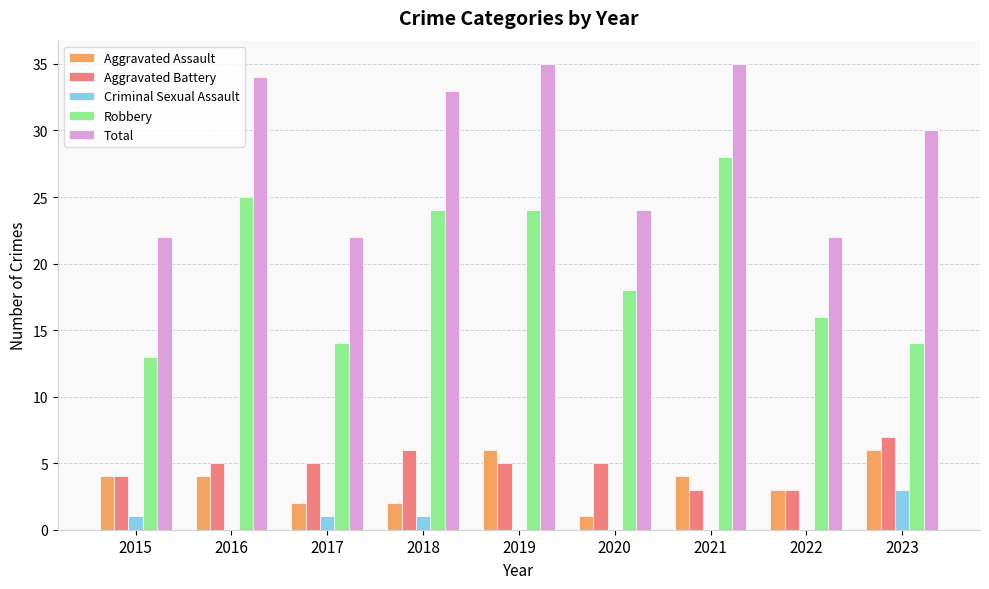

Reading right to left, what are all the values shown in this chart?

Aggravated Assault: 2023=6	2022=3	2021=4	2020=1	2019=6	2018=2	2017=2	2016=4	2015=4
Aggravated Battery: 2023=7	2022=3	2021=3	2020=5	2019=5	2018=6	2017=5	2016=5	2015=4
Criminal Sexual Assault: 2023=3	2022=0	2021=0	2020=0	2019=0	2018=1	2017=1	2016=0	2015=1
Robbery: 2023=14	2022=16	2021=28	2020=18	2019=24	2018=24	2017=14	2016=25	2015=13
Total: 2023=30	2022=22	2021=35	2020=24	2019=35	2018=33	2017=22	2016=34	2015=22